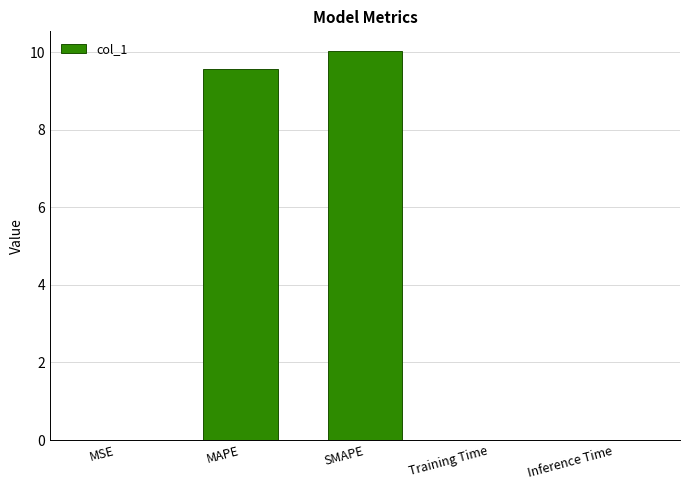

What is the maximum value shown in the chart?

10.0